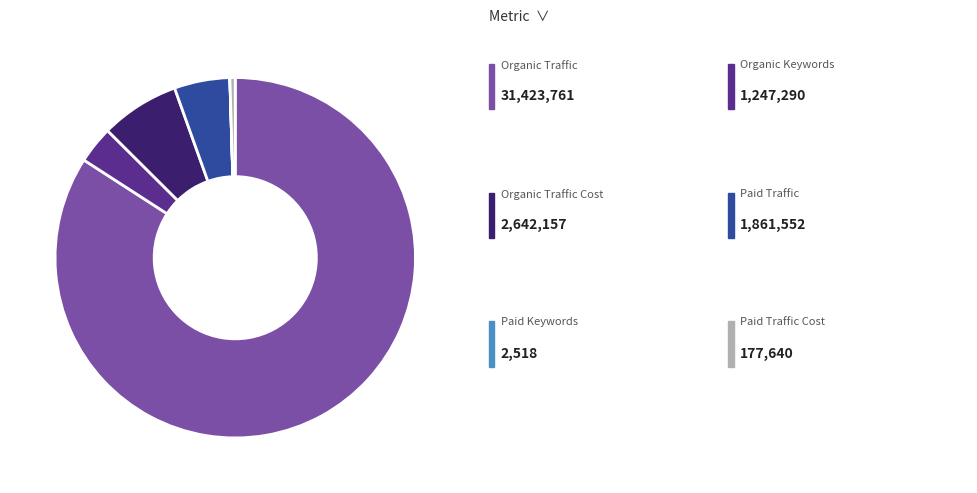

Is there a majority slice in this chart?

Yes